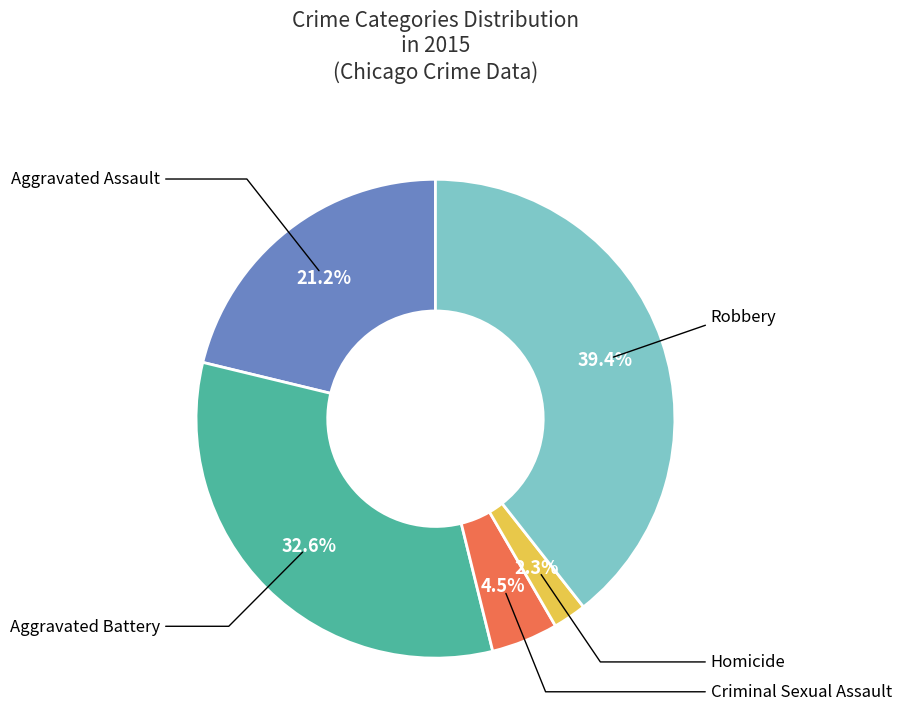

To the nearest percent, what is the difference between the largest and smallest slice percentages?

37%